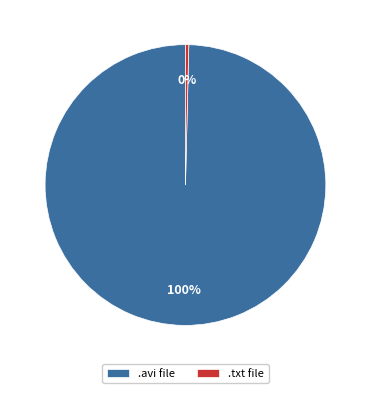

Which slice is the largest?

.avi file